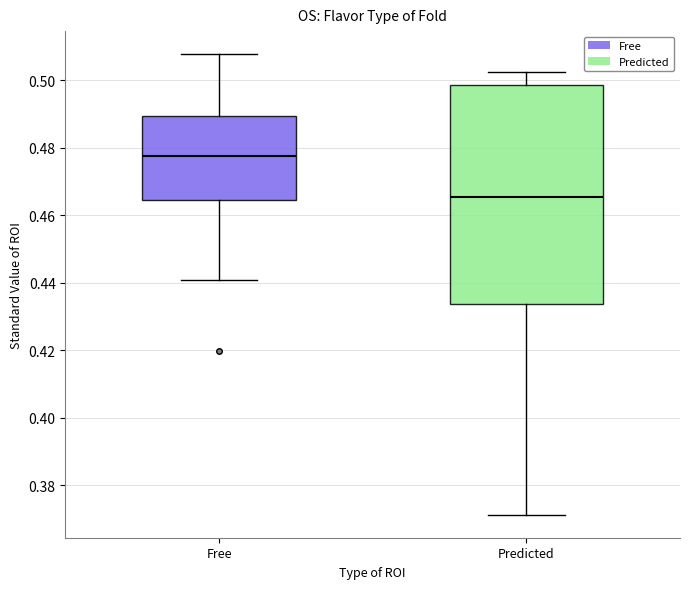

Comparing the boxes themselves (not the whiskers), which one is the tallest?

Predicted